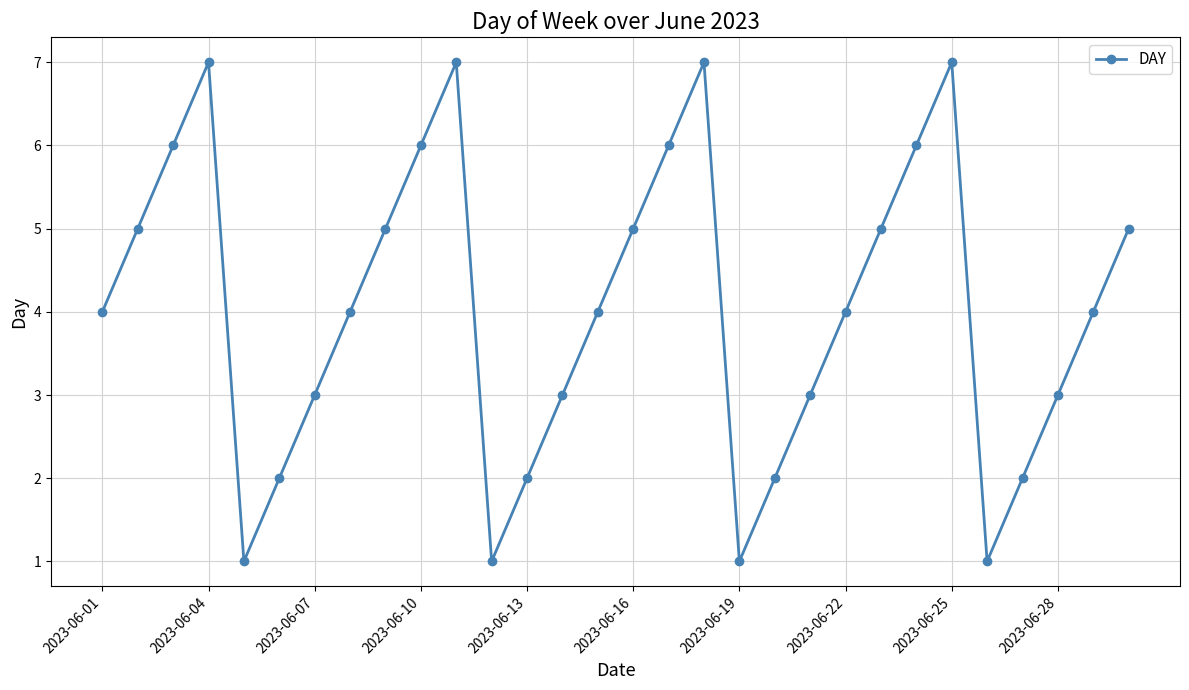

Does the chart display data point markers on the line(s)?

Yes